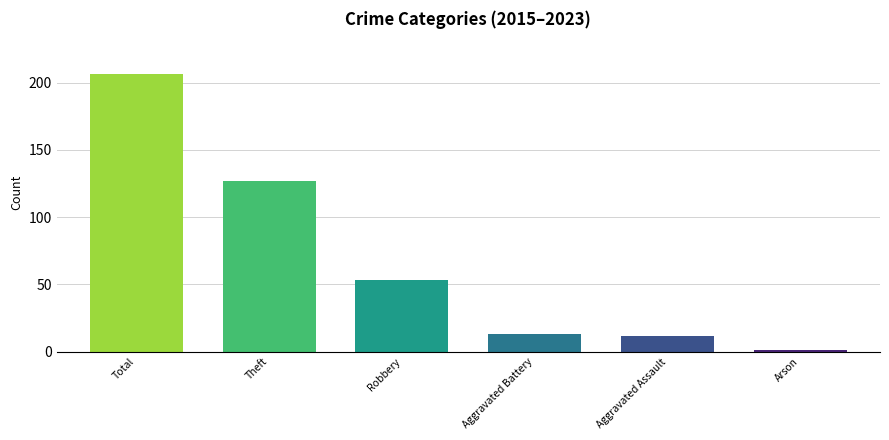

What position from the left is Aggravated Battery?

4